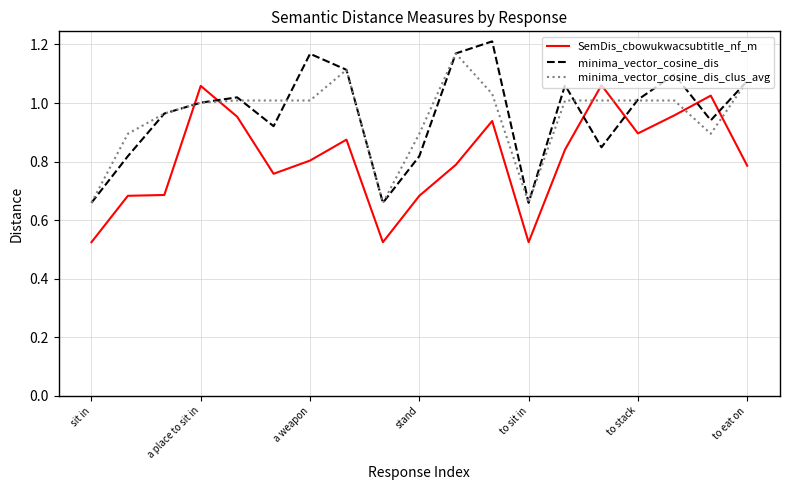

In SemDis_cbowukwacsubtitle_nf_m, how many points are lower than both neighbors (excluding endpoints)?

4